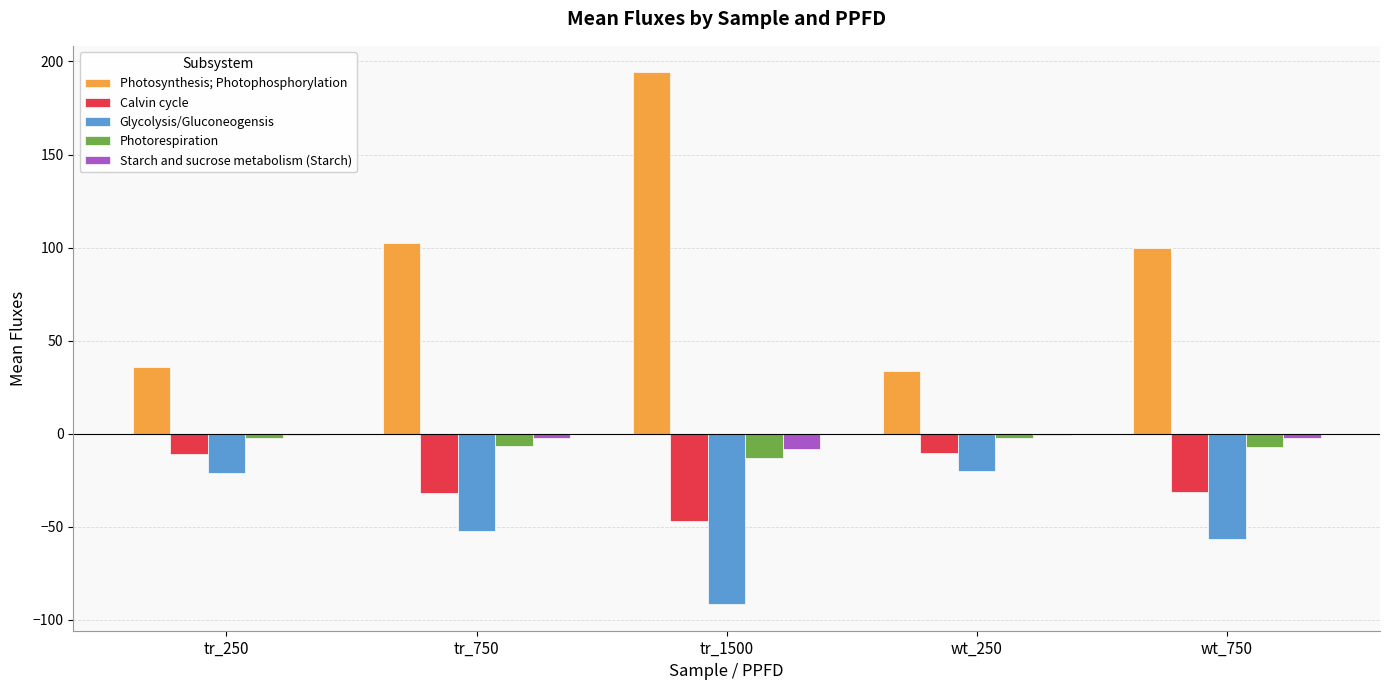

What is the approximate value of Photorespiration at tr_1500?

-13.0